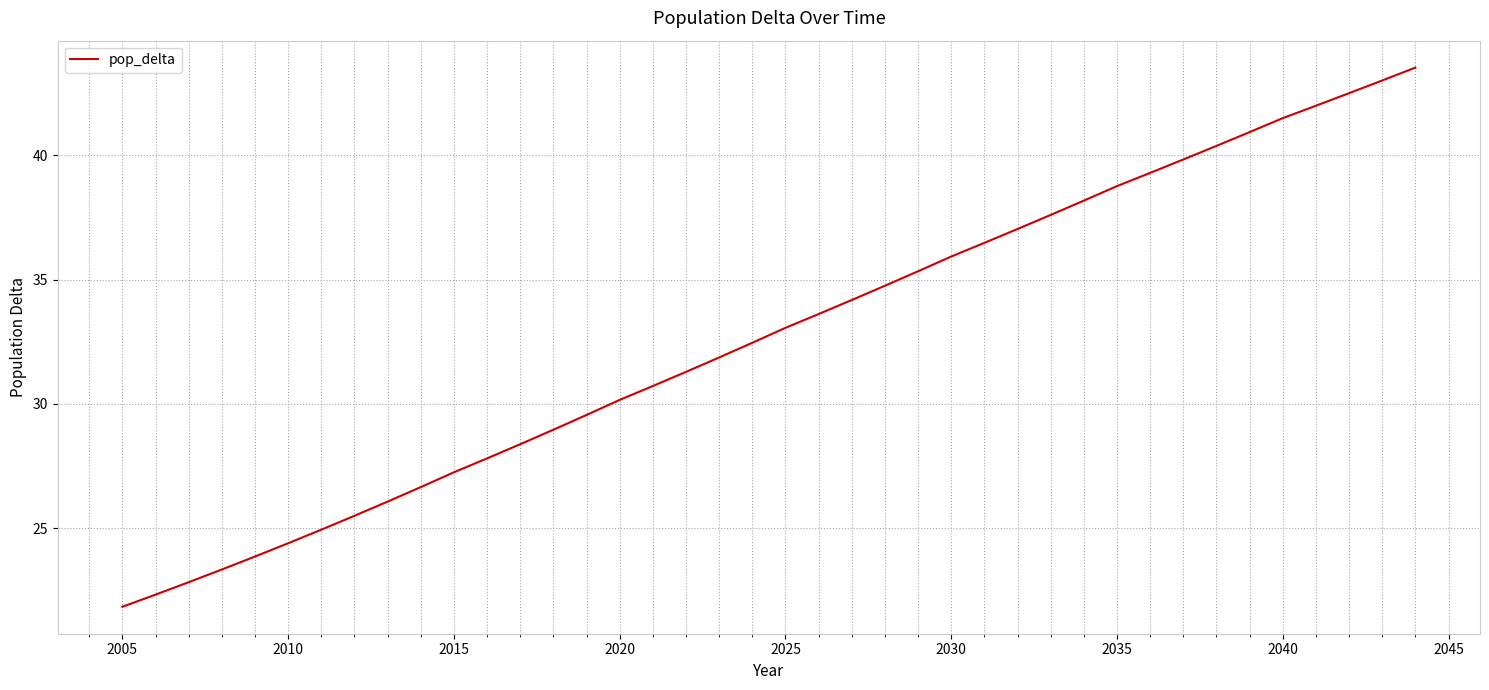

What is the minimum value shown in the chart?

21.8